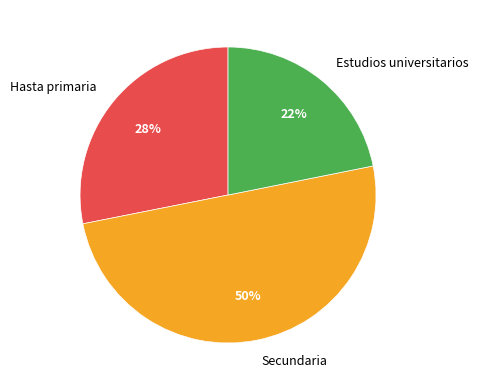

Combined, do Estudios universitarios and Secundaria account for over 50%?

Yes